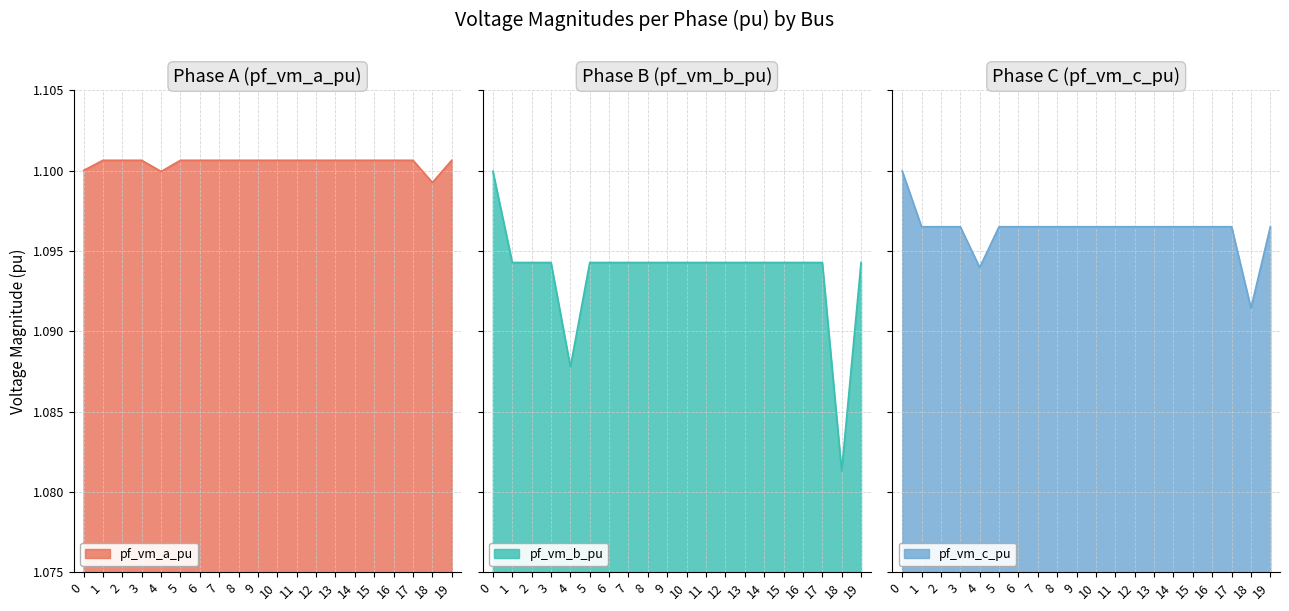

Which series changed the most between 1 and 5?

pf_vm_a_pu